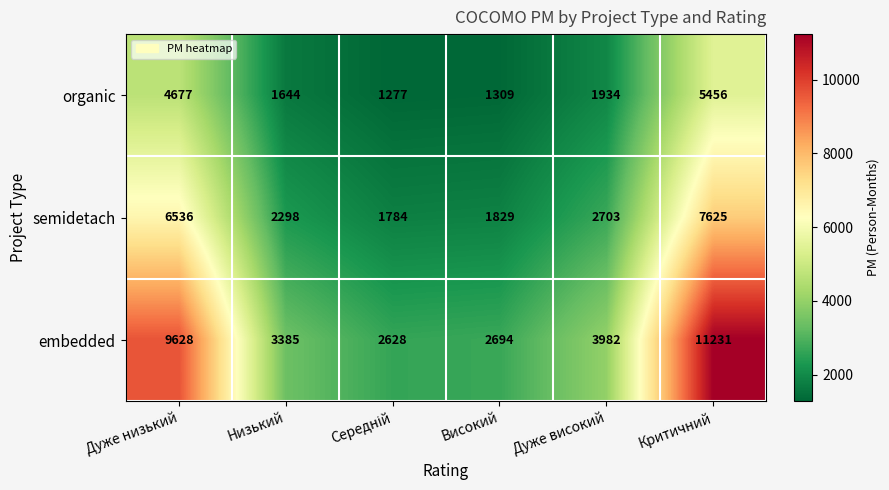

Which category has the highest value across all series?

Критичний